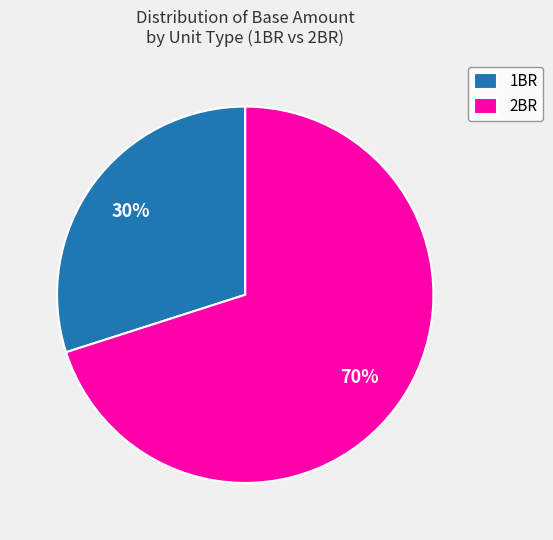

Do 1BR and 2BR together represent more than half of the pie?

Yes